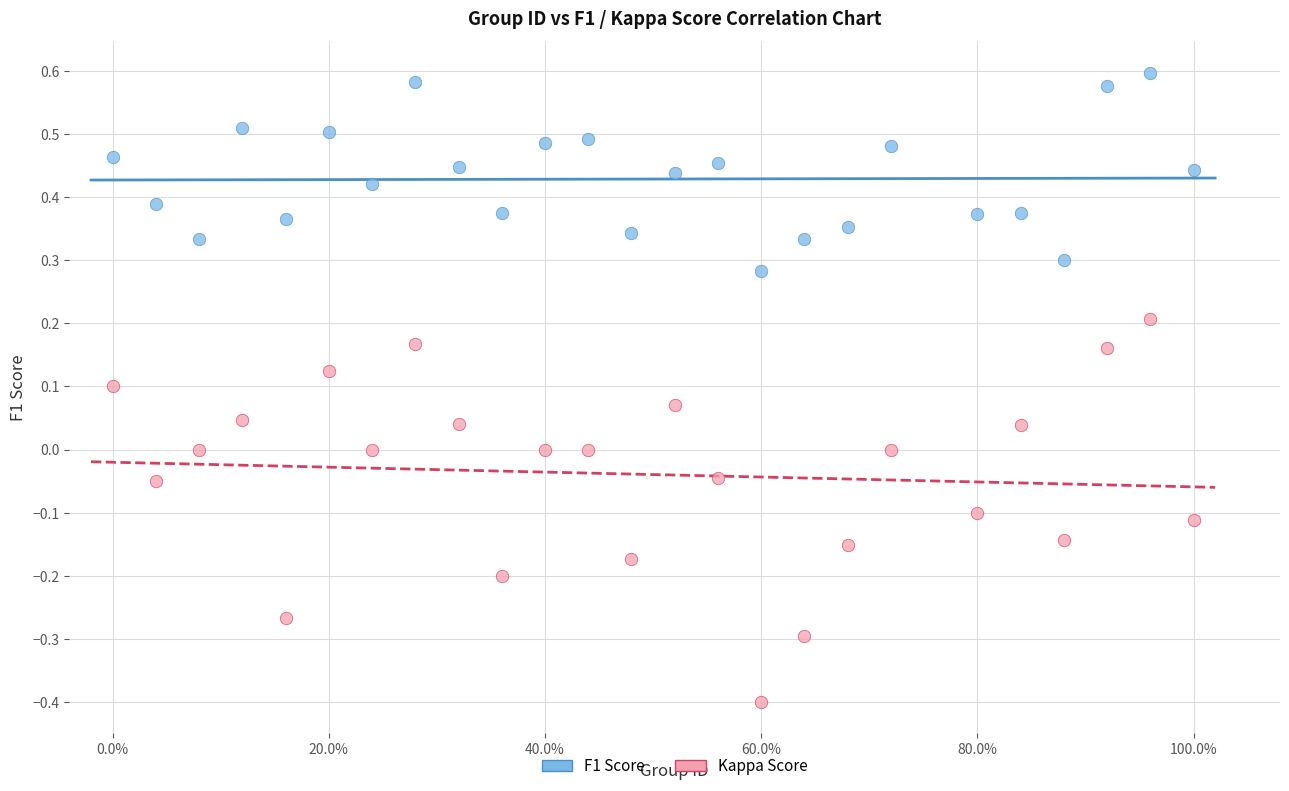

What are all the series names shown in the legend?

F1 Score, Kappa Score